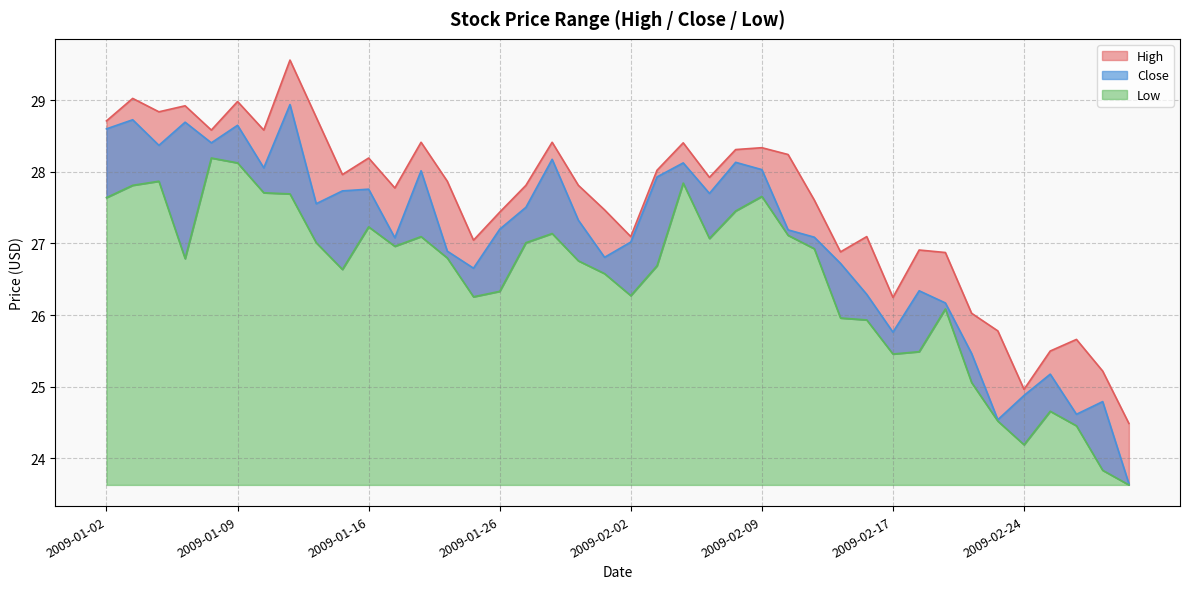

What is the value of the Low point at the 1st from the left?

27.6